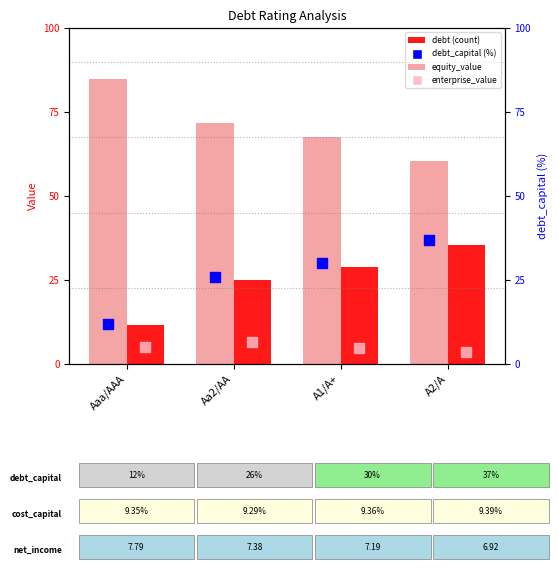

What is the total value across all series at Aa2/AA?

129.4